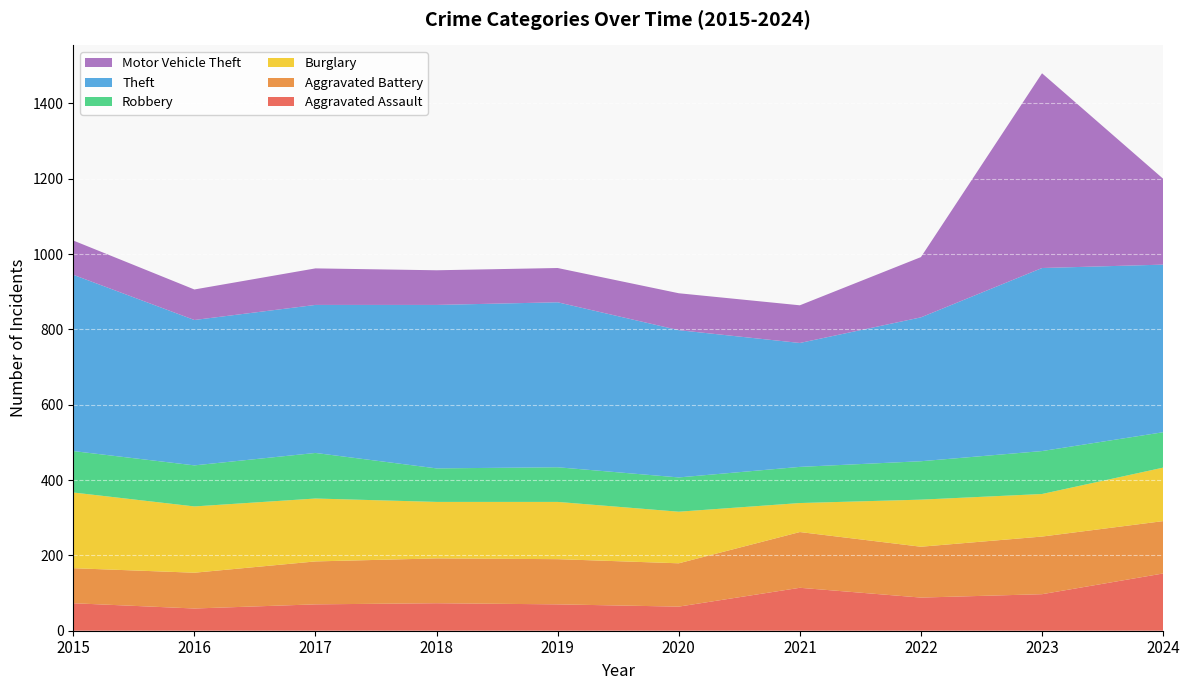

Reading left to right, extract all data points from this chart.

Aggravated Assault: 2015=73	2016=59	2017=70	2018=73	2019=70	2020=64	2021=114	2022=88	2023=97	2024=152
Aggravated Battery: 2015=93	2016=95	2017=114	2018=119	2019=120	2020=115	2021=148	2022=135	2023=153	2024=139
Burglary: 2015=201	2016=176	2017=167	2018=150	2019=152	2020=137	2021=77	2022=125	2023=113	2024=142
Robbery: 2015=110	2016=109	2017=121	2018=89	2019=92	2020=91	2021=96	2022=102	2023=114	2024=94
Theft: 2015=468	2016=386	2017=393	2018=434	2019=438	2020=391	2021=329	2022=382	2023=486	2024=445
Motor Vehicle Theft: 2015=91	2016=81	2017=97	2018=92	2019=91	2020=98	2021=100	2022=160	2023=517	2024=228